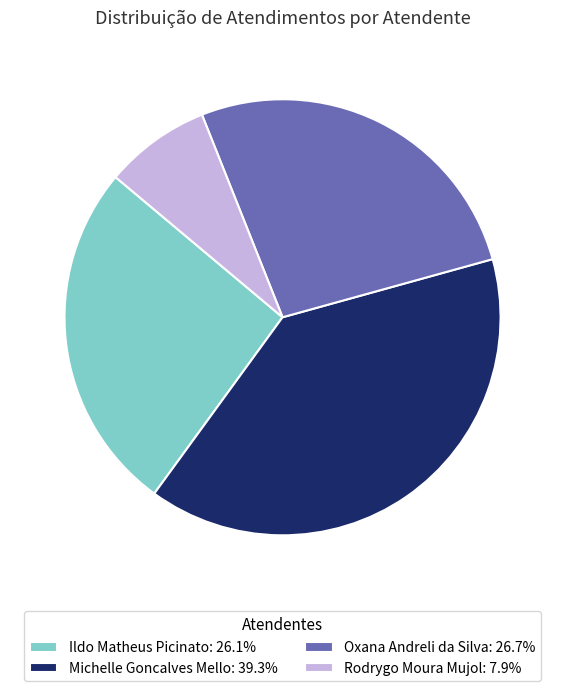

True or false: Michelle Goncalves Mello accounts for 54% of the total.

False